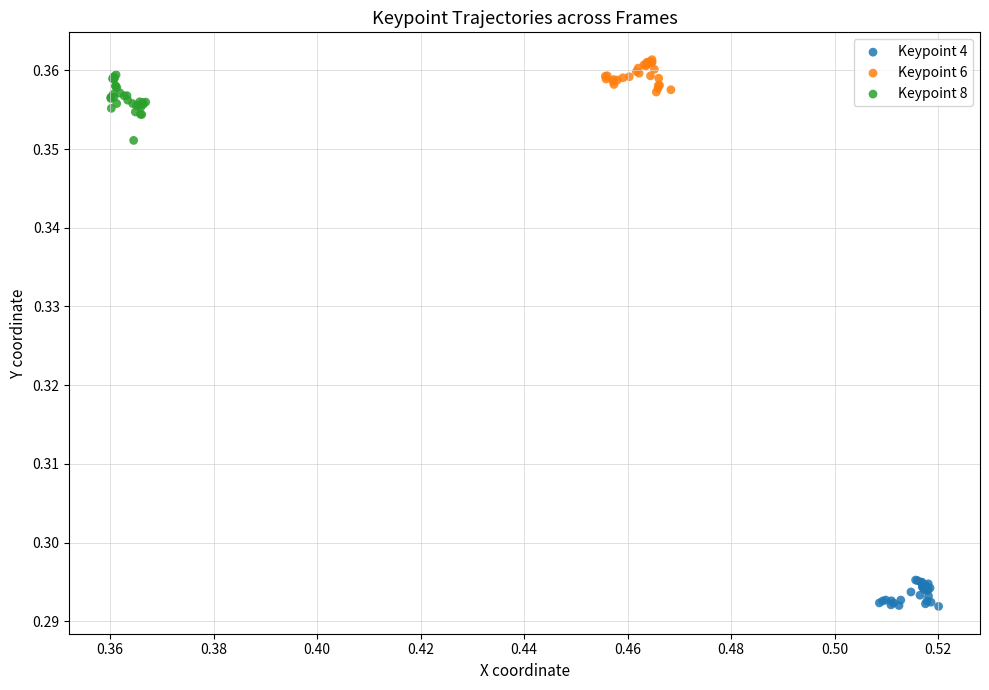

What are all the series names shown in the legend?

Keypoint 4, Keypoint 6, Keypoint 8